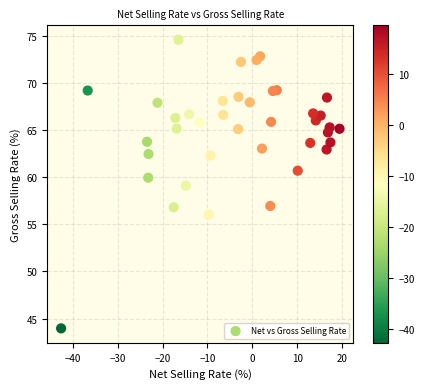

What is the range of X values (max minus min)?

62.0